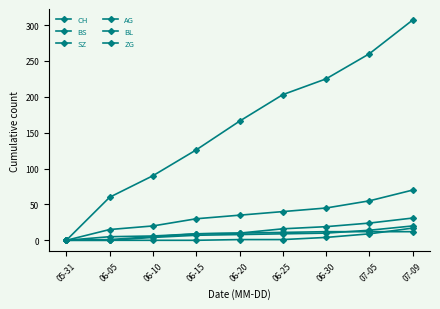

What is the maximum value shown in the chart?

307